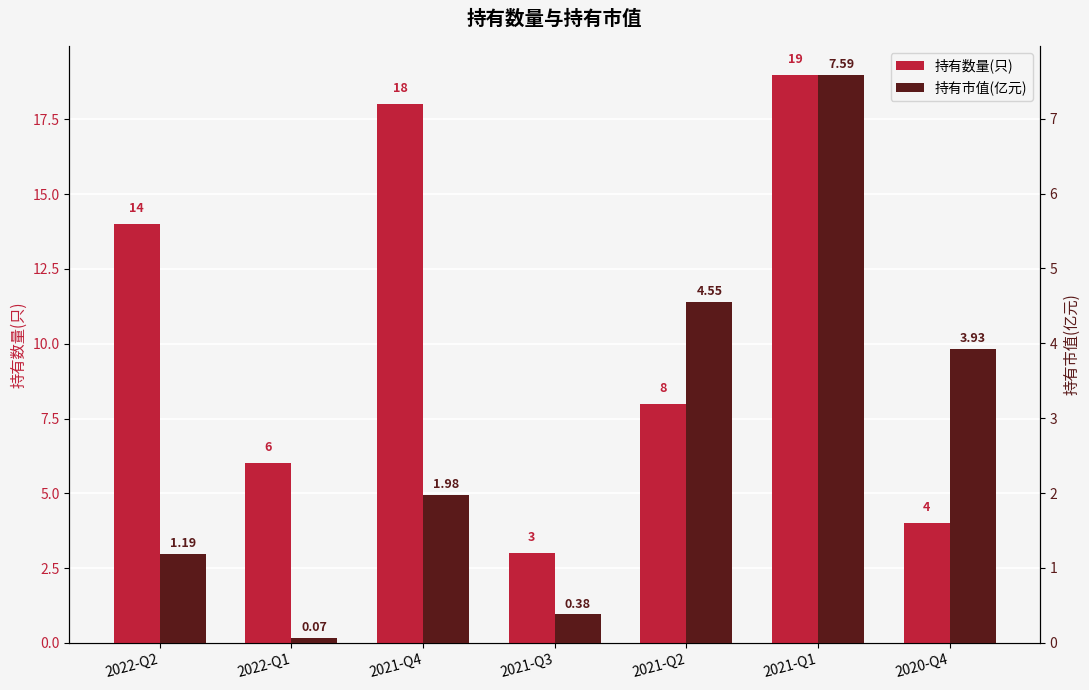

At which category does the chart reach its peak across all series?

2021-Q1